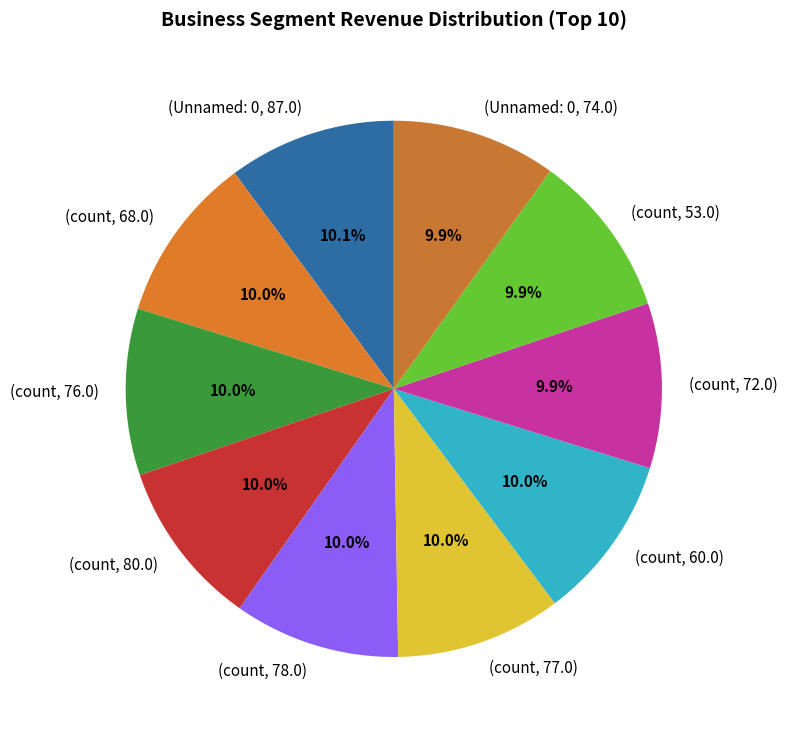

Is (count, 78.0) the majority of the pie?

No